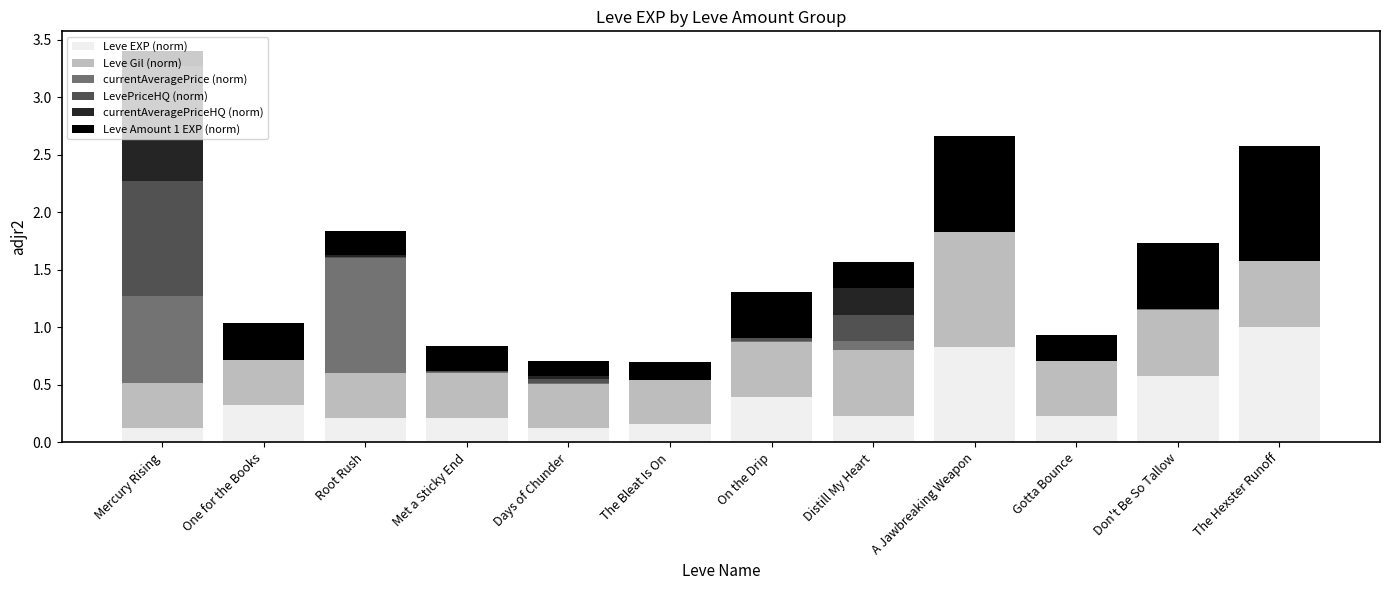

True or false: Leve EXP (norm) has a value of 0.8 at A Jawbreaking Weapon.

True